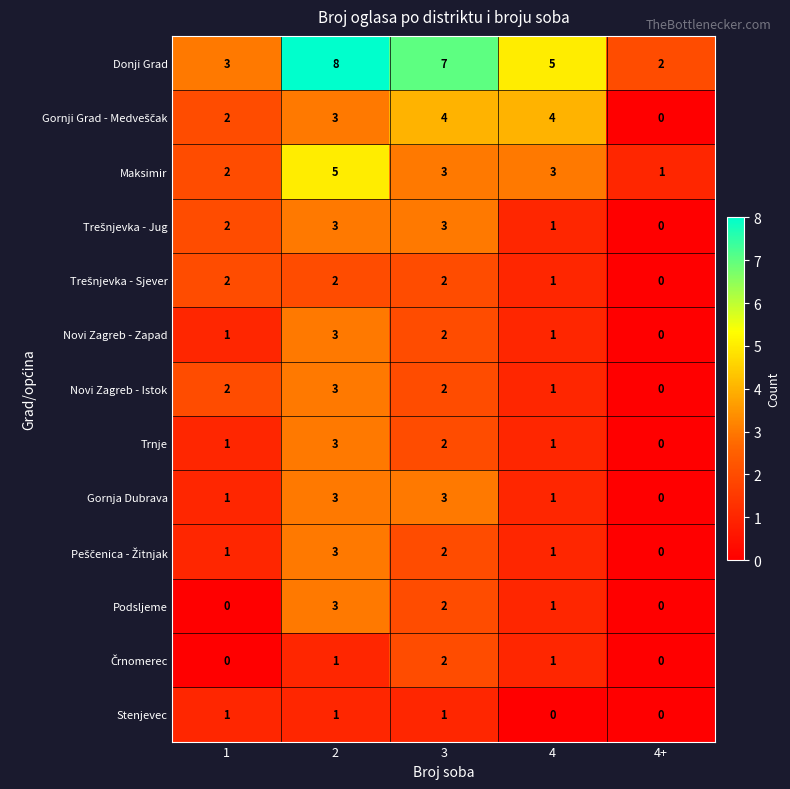

How many data points does each series have?

5